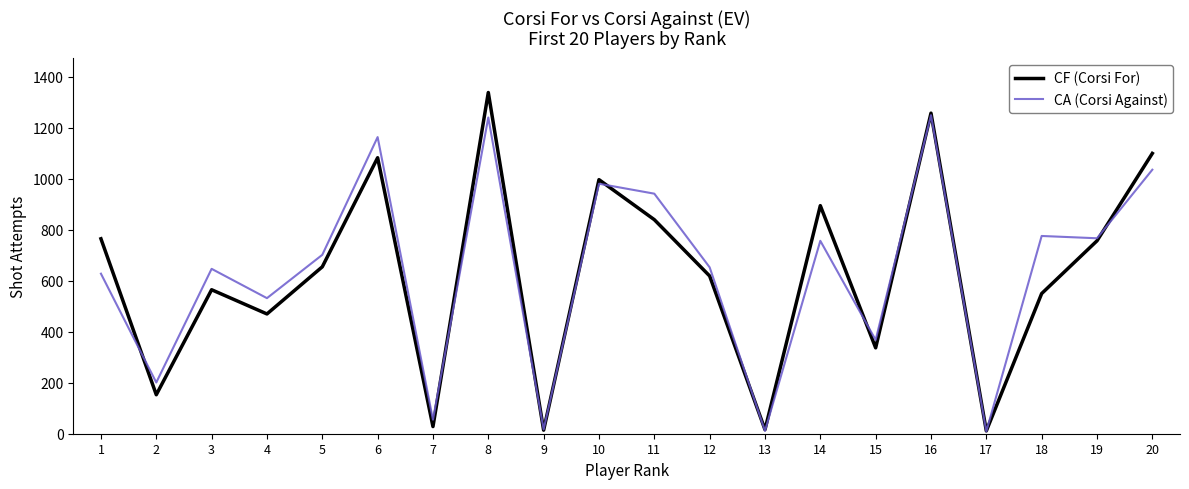

What is the difference between the CA (Corsi Against) values at 3 and 9?

630